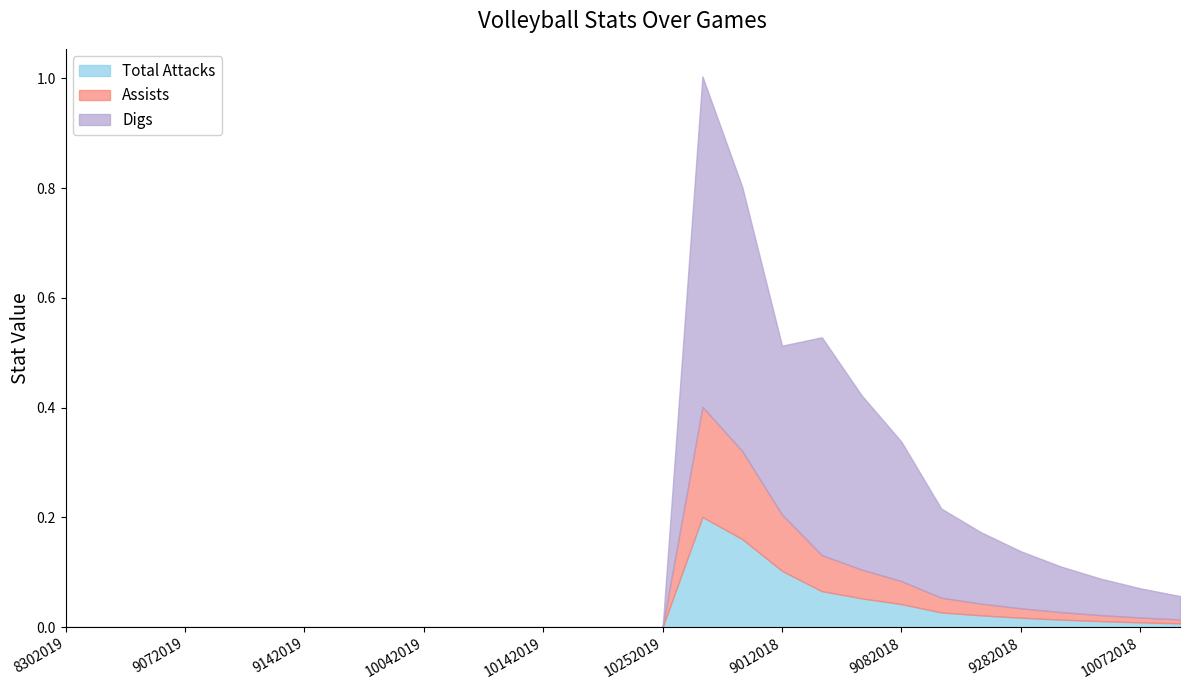

In Assists, how many points are higher than both neighbors (excluding endpoints)?

1